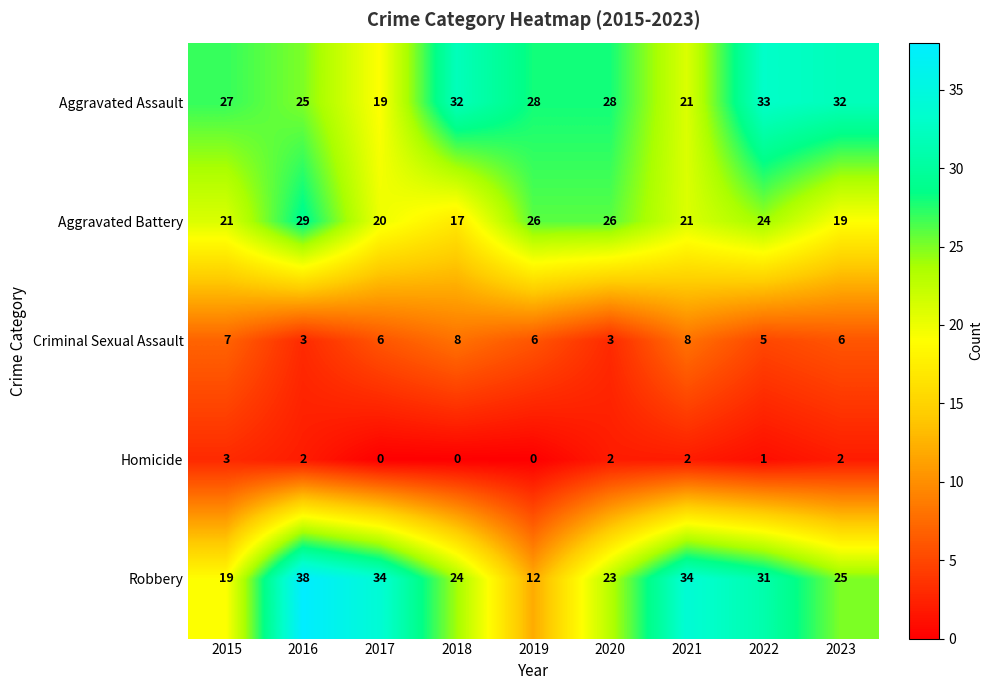

Is it true that Aggravated Assault equals 7 at 2015?

False